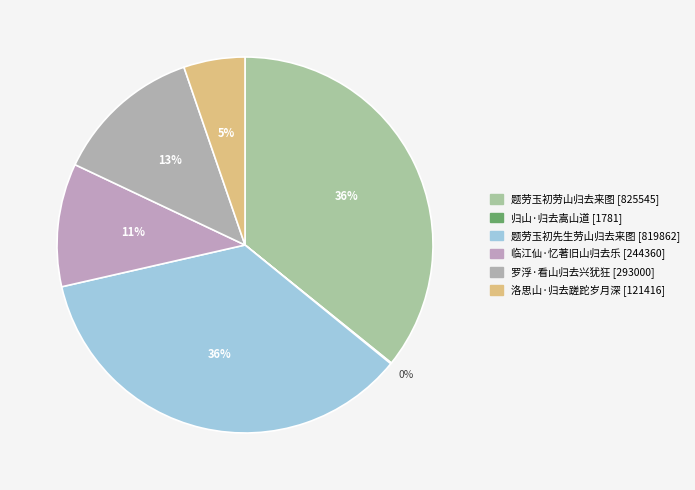

To the nearest percent, what is the average slice percentage?

17%